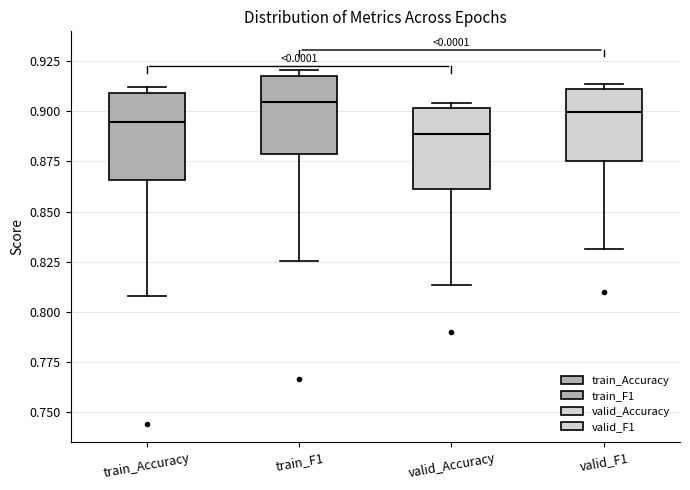

Reading left to right, read every box against the y-axis: the position of its median line, the range the box covers, and the ends of its whiskers. The values are not printed on the chart, so give them approximately, as read against the axis.

train_Accuracy: median 0.895, box 0.865 to 0.910, whiskers 0.810 to 0.910 (just above the box's upper edge)
train_F1: median 0.905, box 0.880 to 0.920, whiskers 0.825 to 0.920 (just above the box's upper edge)
valid_Accuracy: median 0.890, box 0.860 to 0.900, whiskers 0.815 to 0.905
valid_F1: median 0.900, box 0.875 to 0.910, whiskers 0.830 to 0.915